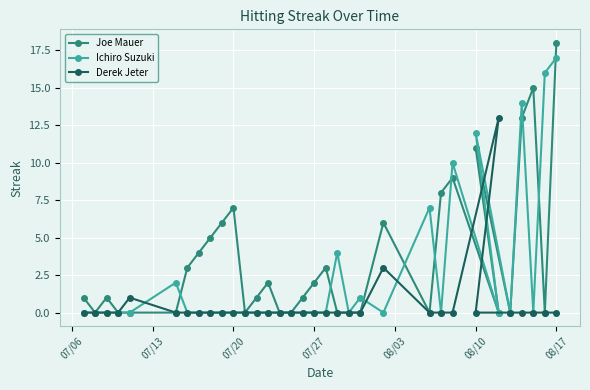

Which label corresponds to the largest value in the chart?

08/17